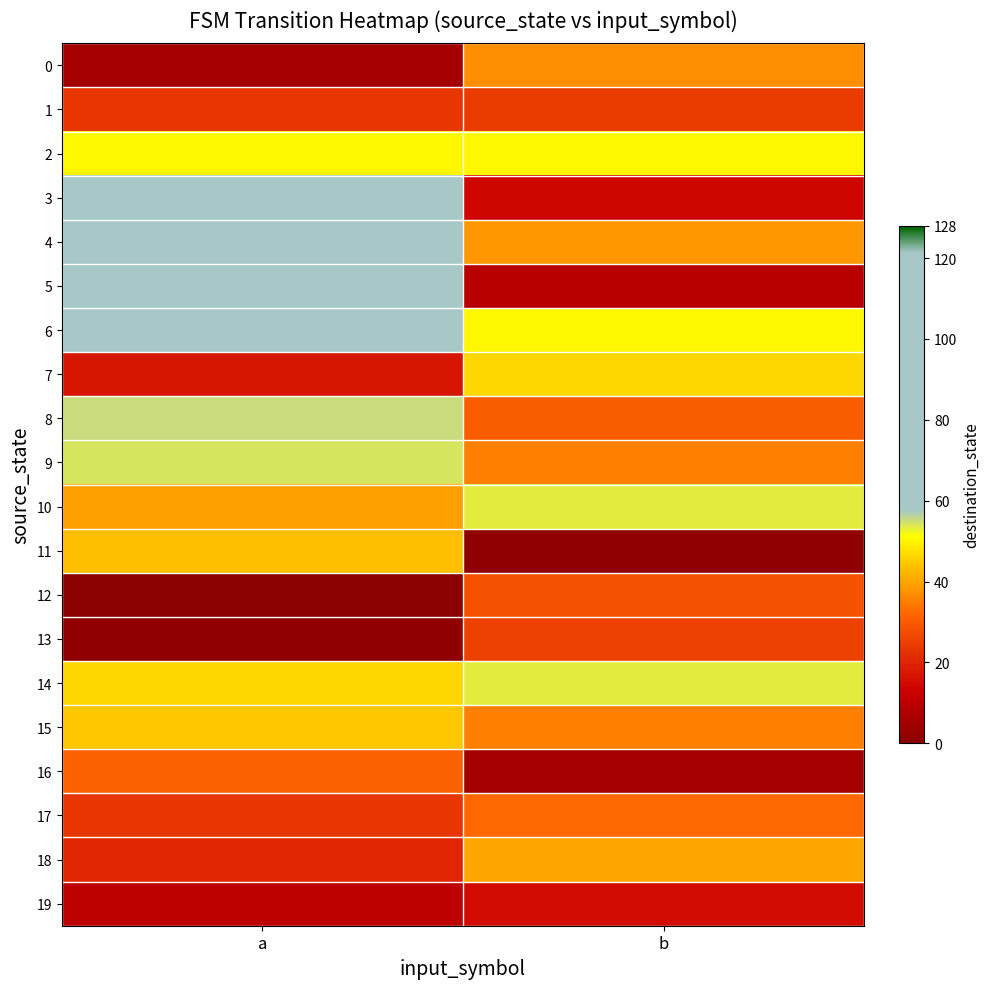

What is the spread (max minus min) of values at a?

63